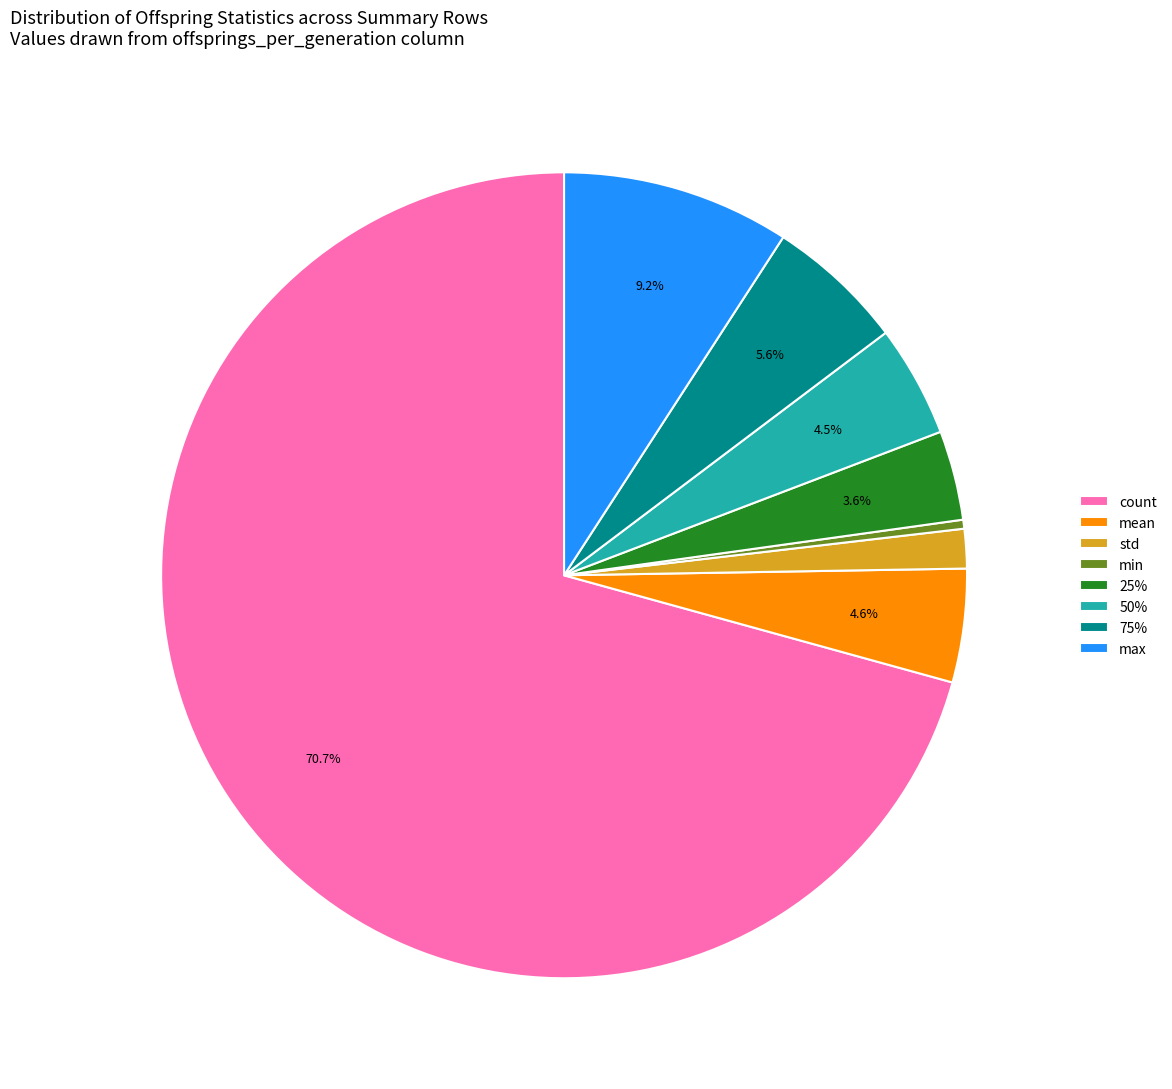

Count the number of slices in the pie.

8